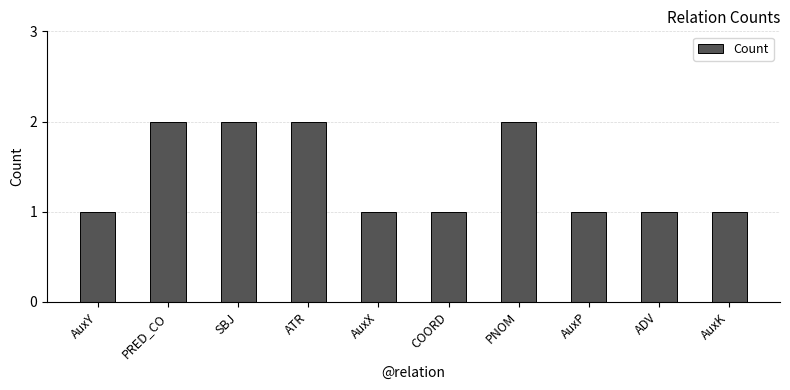

The chart shows a value of 2 at ATR. True or false?

True